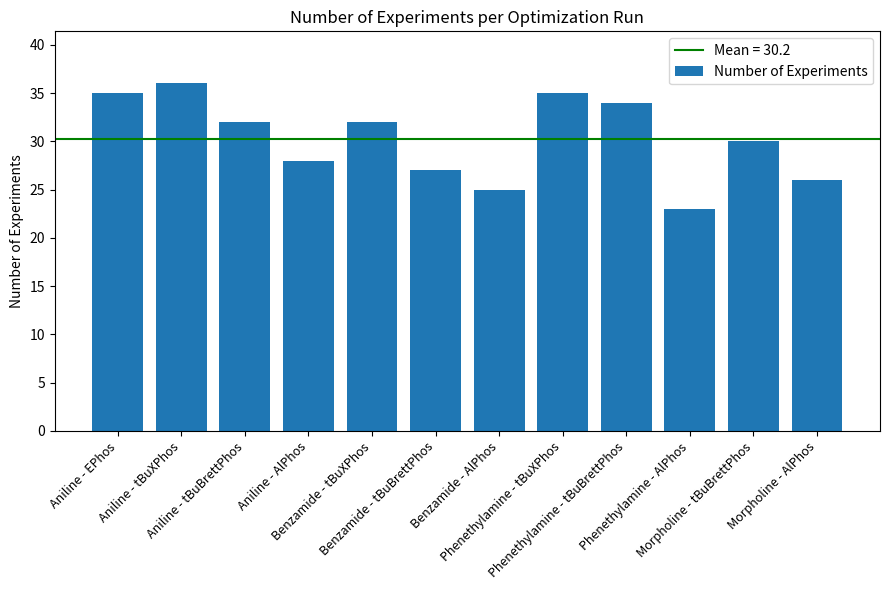

How many bars are there in total?

12